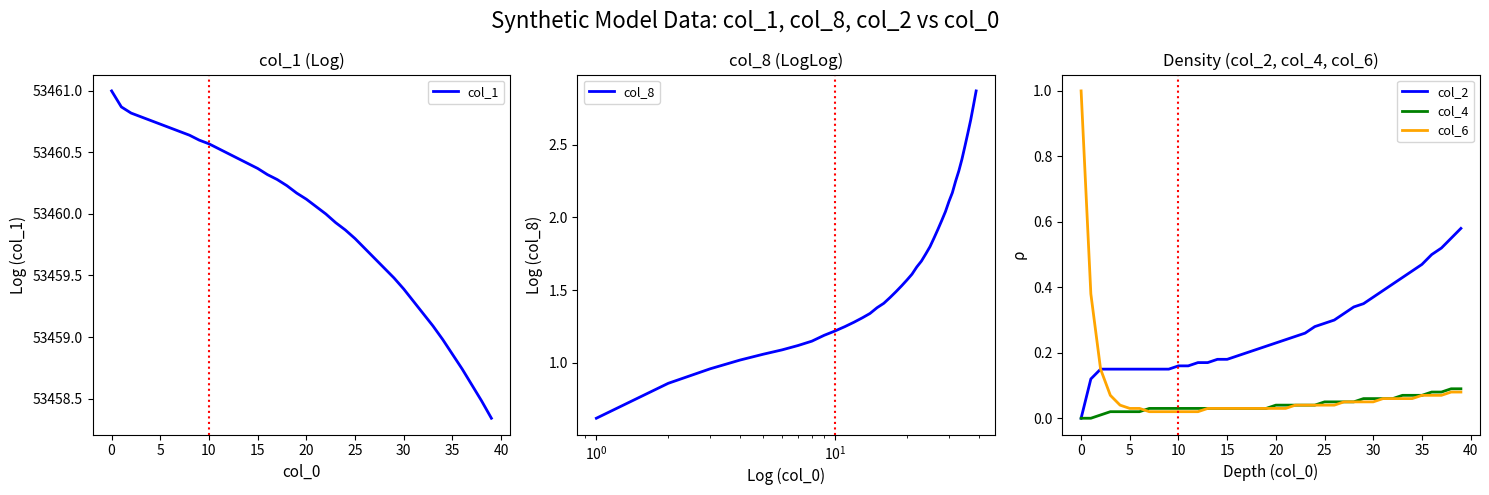

What is the maximum value for col_1?

53461.0